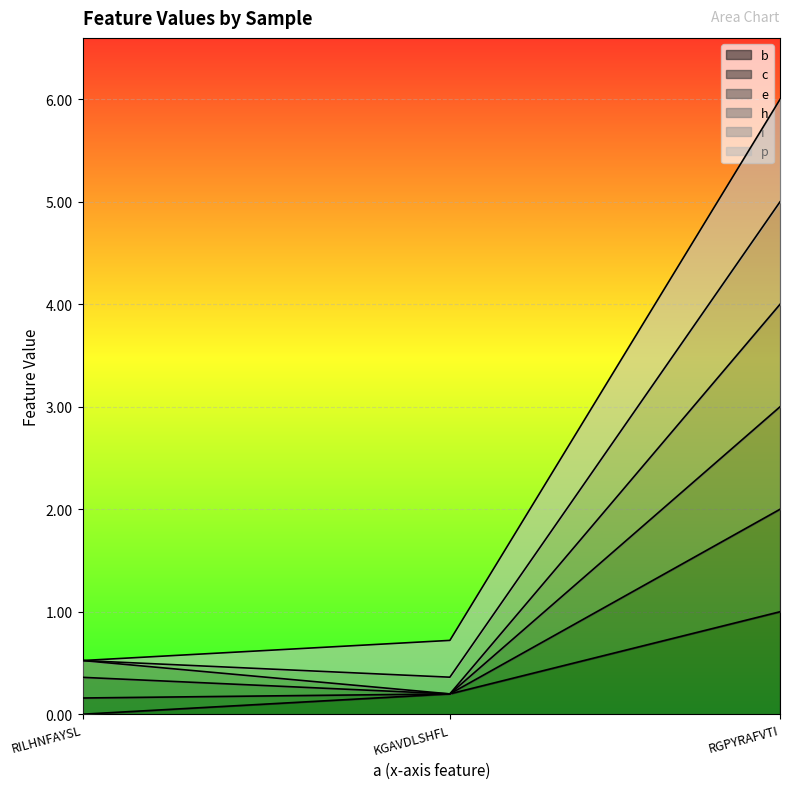

Is the value of h at RGPYRAFVTI greater than the value of c at RGPYRAFVTI?

Yes